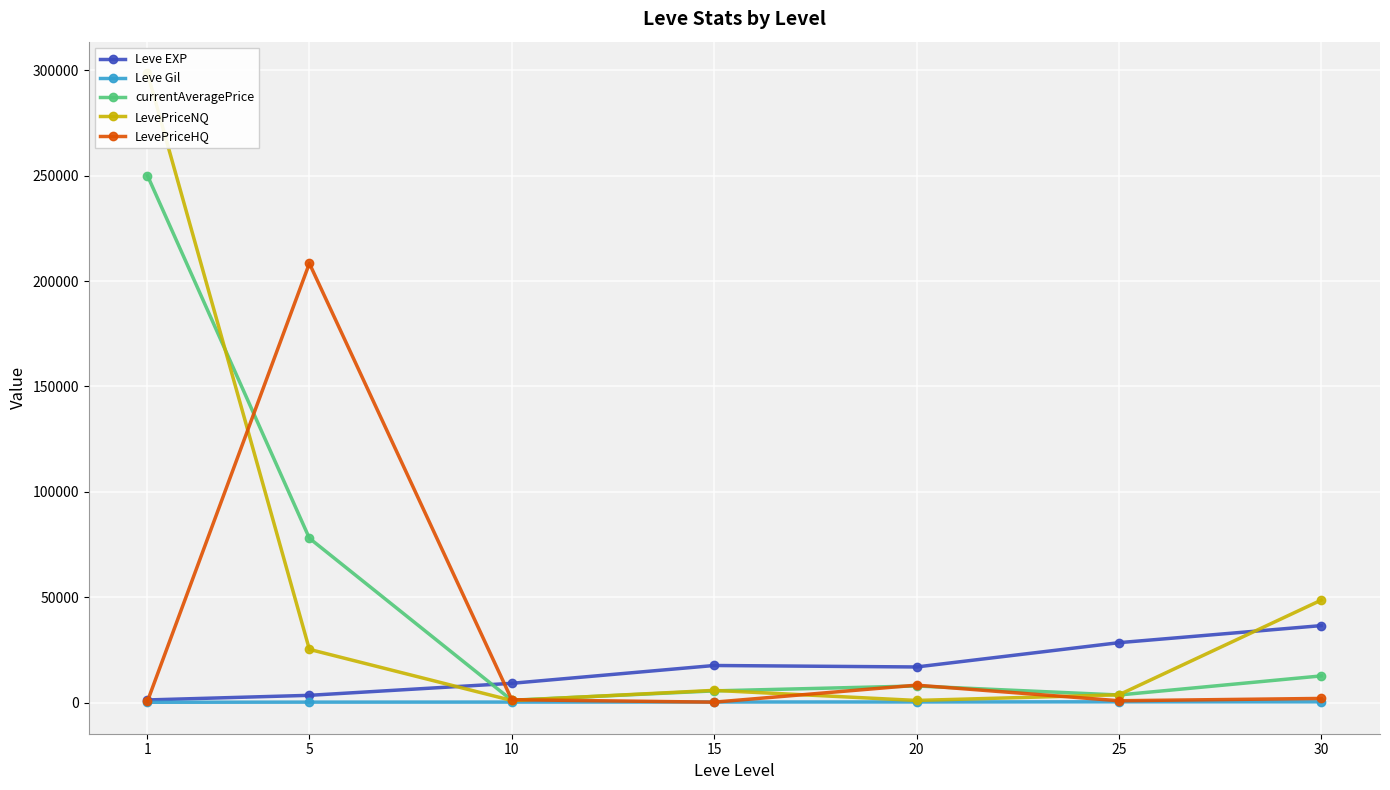

True or false: currentAveragePrice has a value of 1199.6 at 15.

False